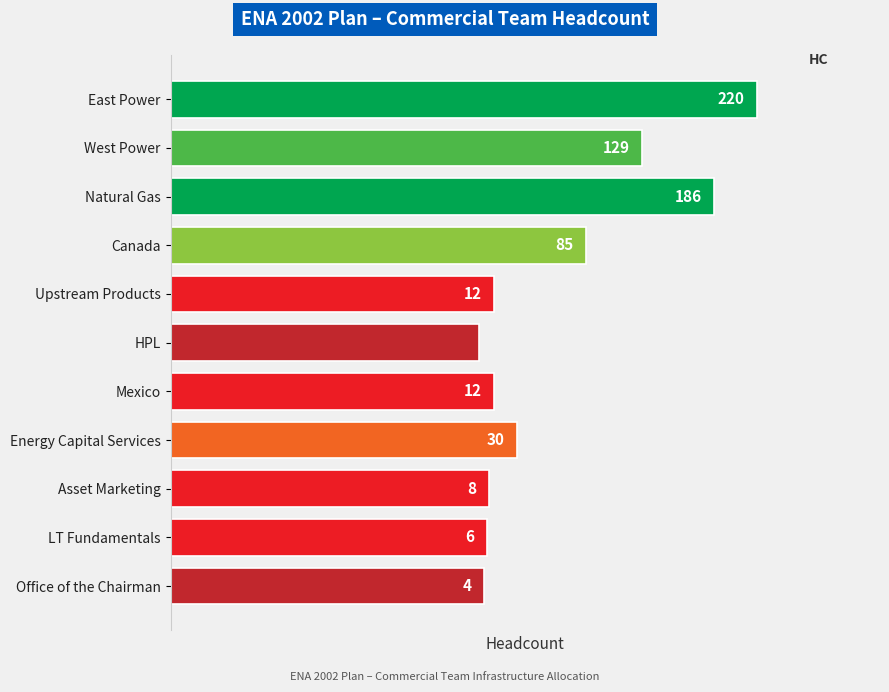

Approximately how many times larger is the value at Mexico compared to Office of the Chairman?

3.0